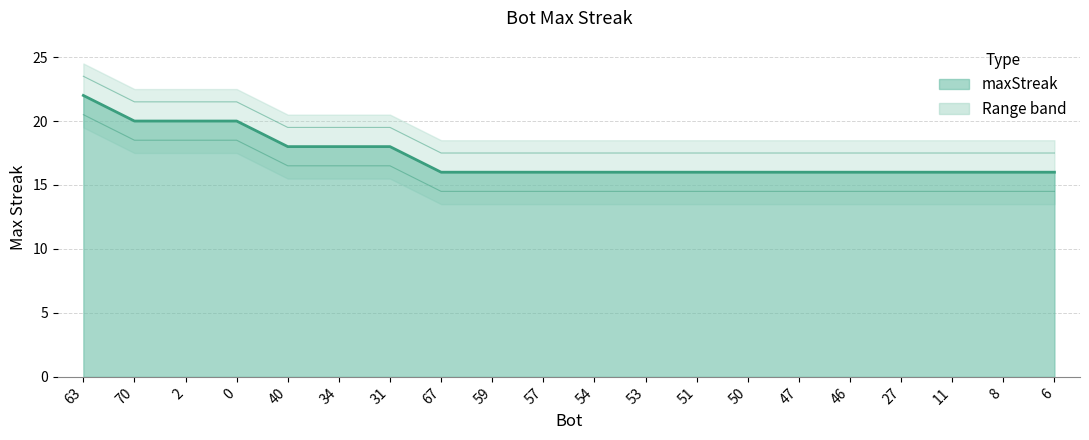

List the labels in order of value, largest first.

63, 70, 2, 0, 40, 34, 31, 67, 59, 57, 54, 53, 51, 50, 47, 46, 27, 11, 8, 6